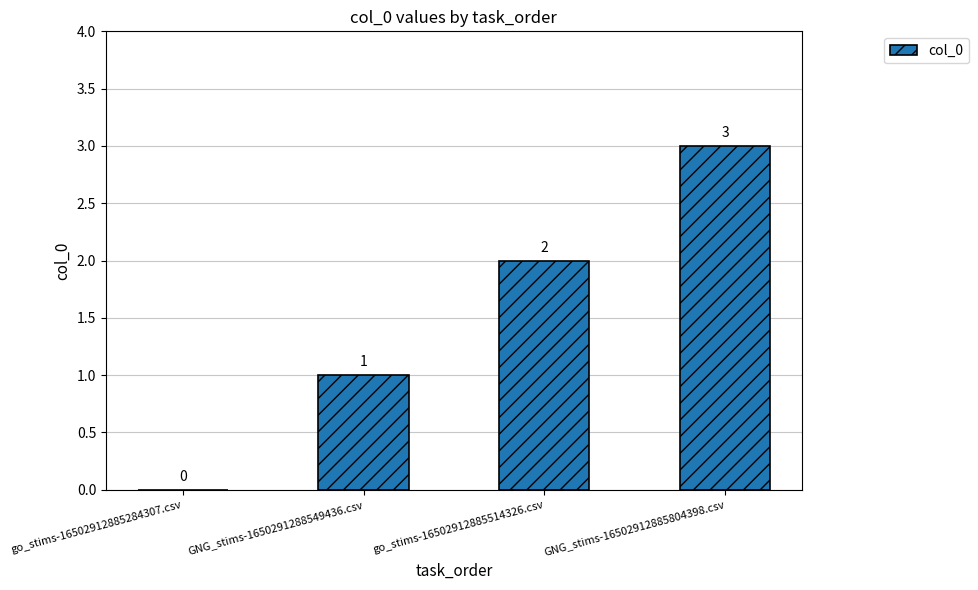

Count the number of data series in this chart.

1